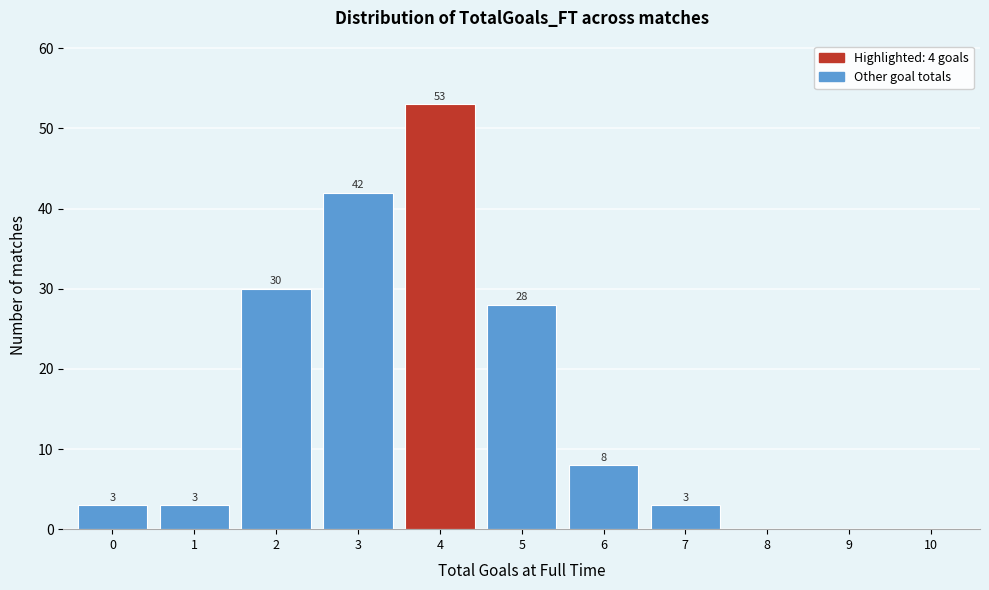

Over which range of the x-axis is the bar tallest?

3.5 to 4.5